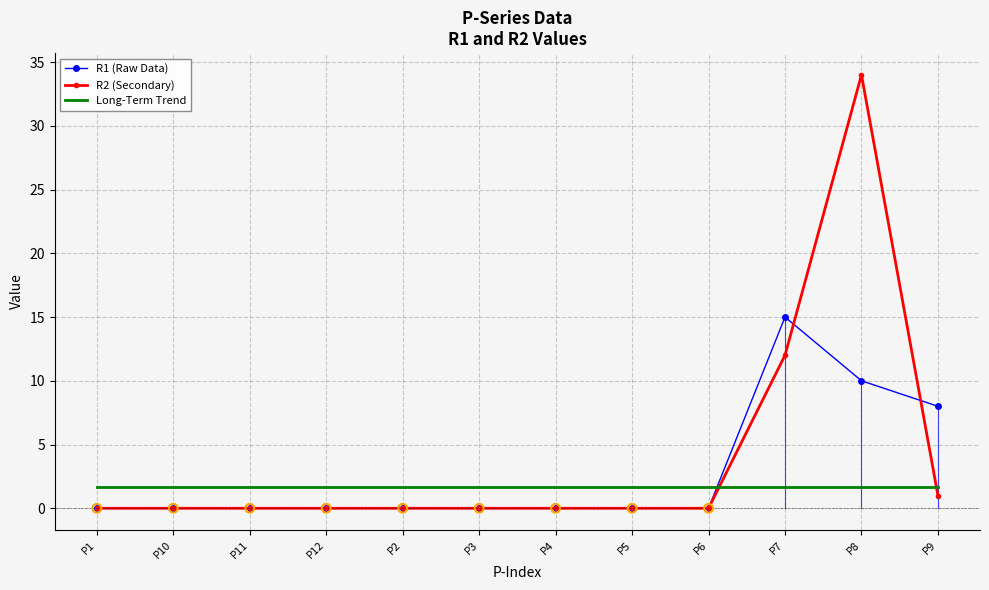

Which series has the largest total across all categories?

R2 (Secondary)